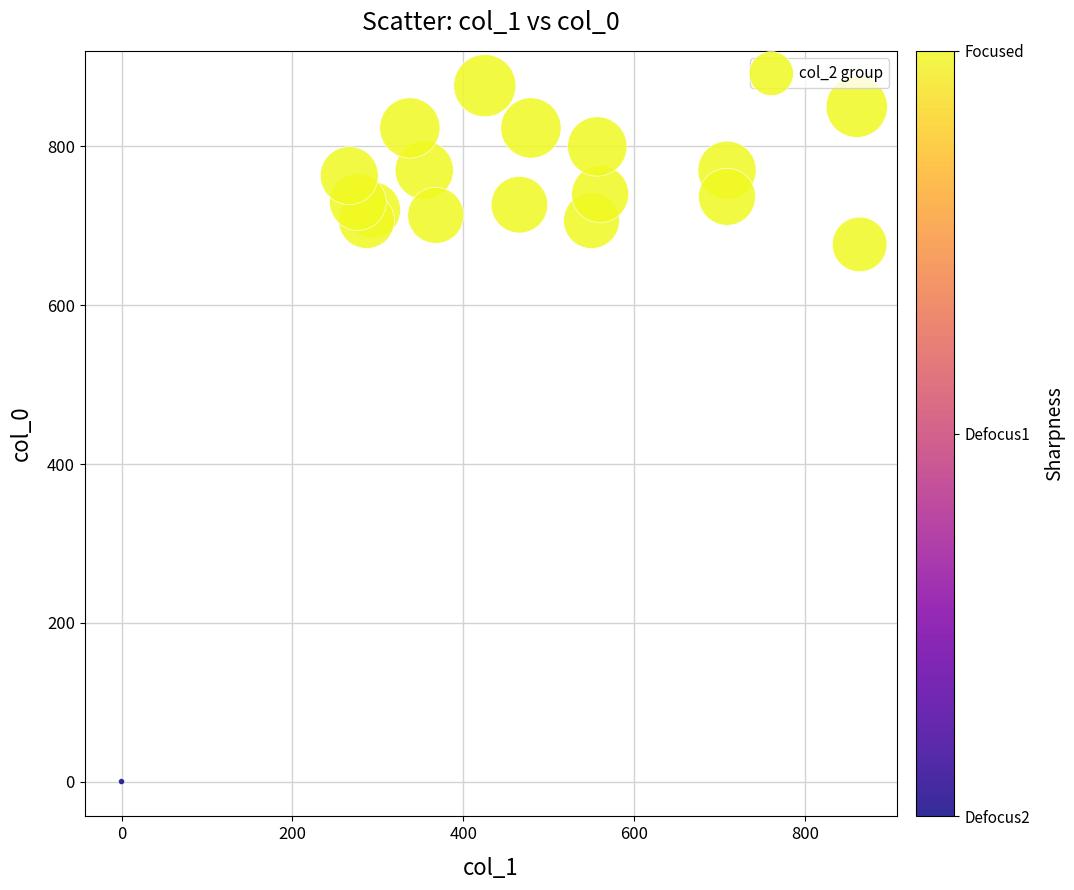

What is the range of Y values (max minus min)?

876.7